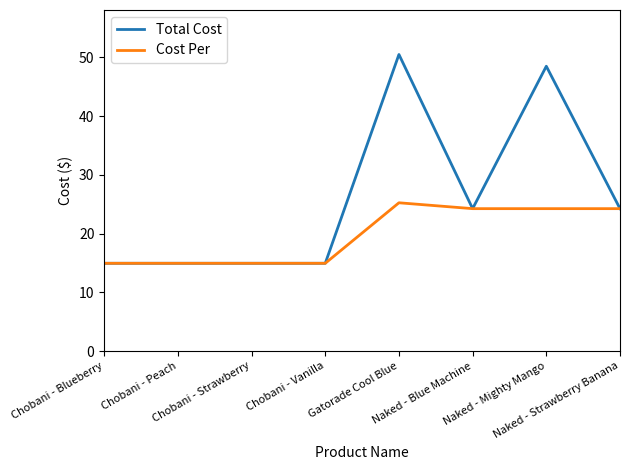

What position from the left is Naked - Mighty Mango?

7